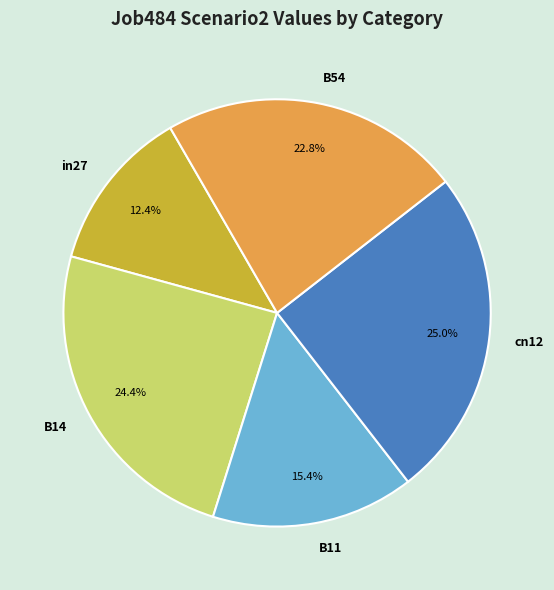

Do cn12 and B54 together represent more than half of the pie?

No